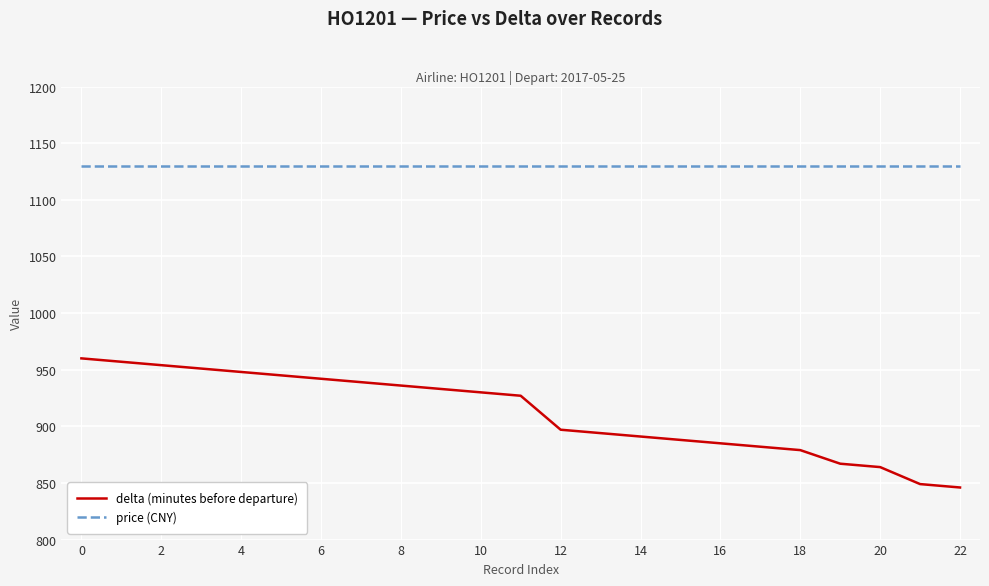

What is the difference between the maximum and minimum values in the delta (minutes before departure) series?

114